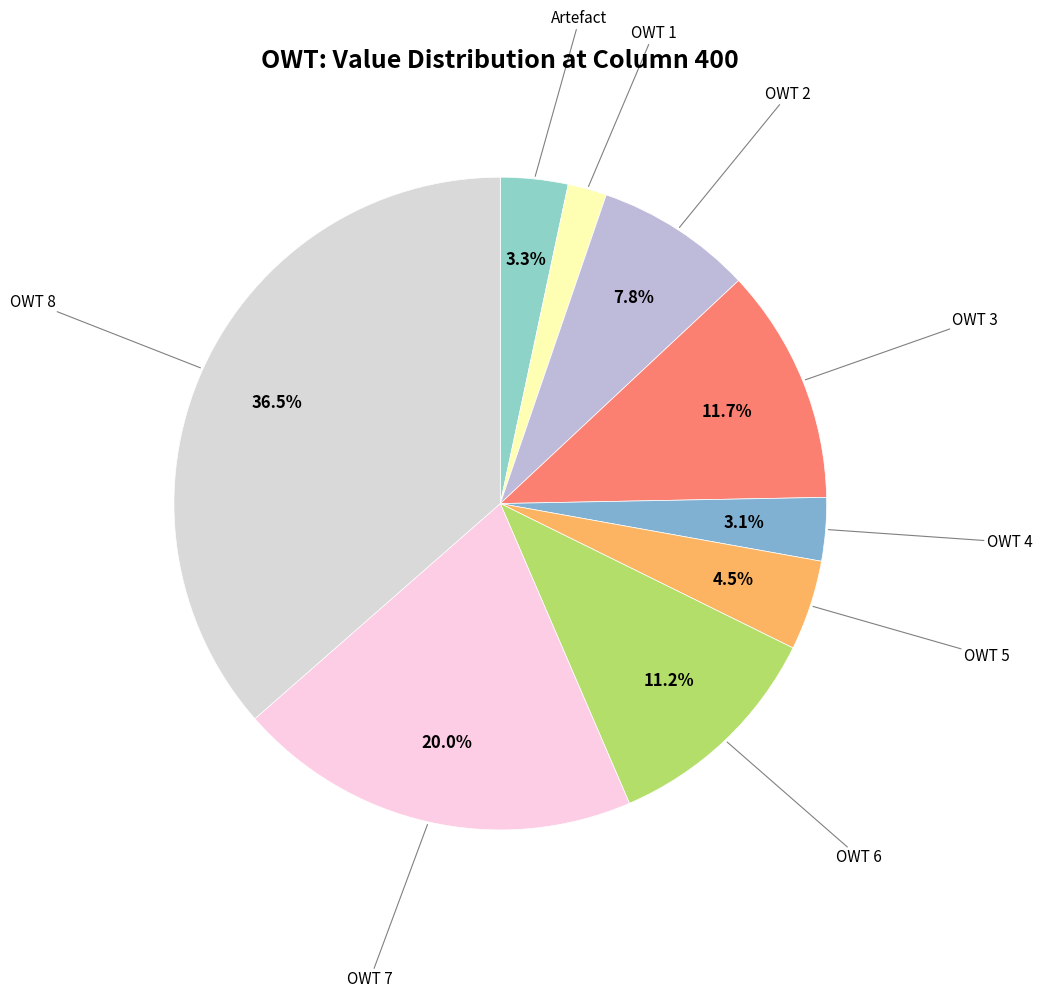

Count the number of slices in the pie.

9